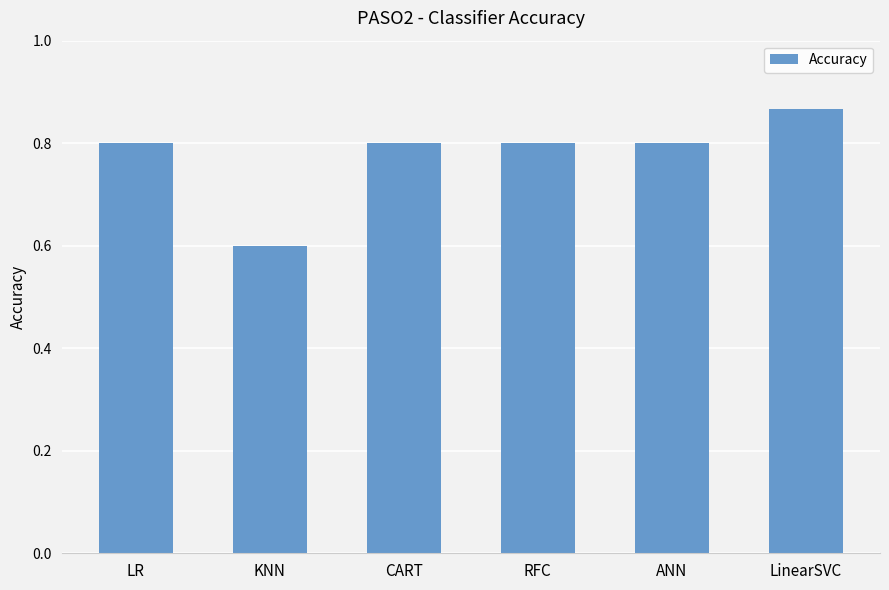

Does the chart contain any negative values?

No